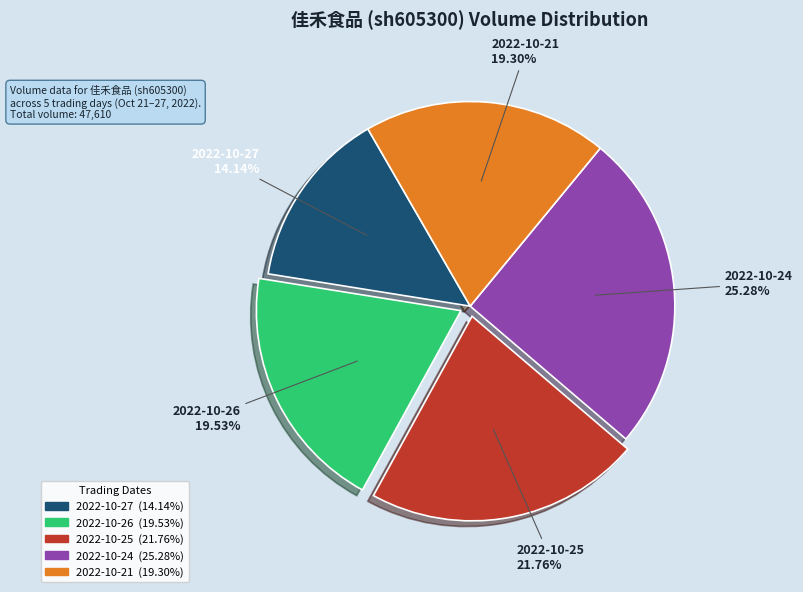

What percentage is the 2022-10-24 slice, to the nearest percent?

25%